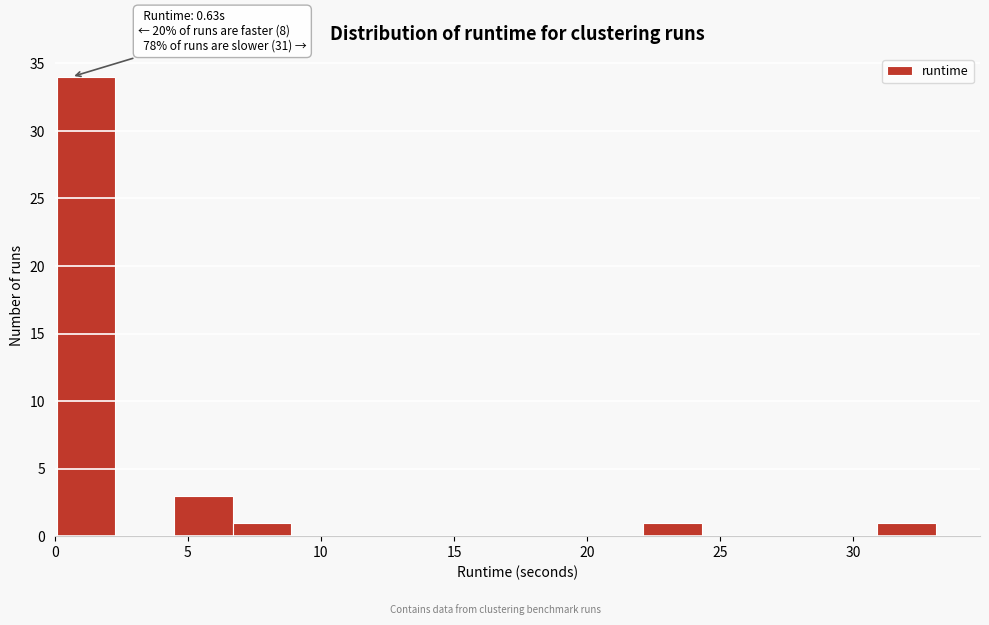

Which range on the x-axis has the tallest bar?

0.0 to 2.5